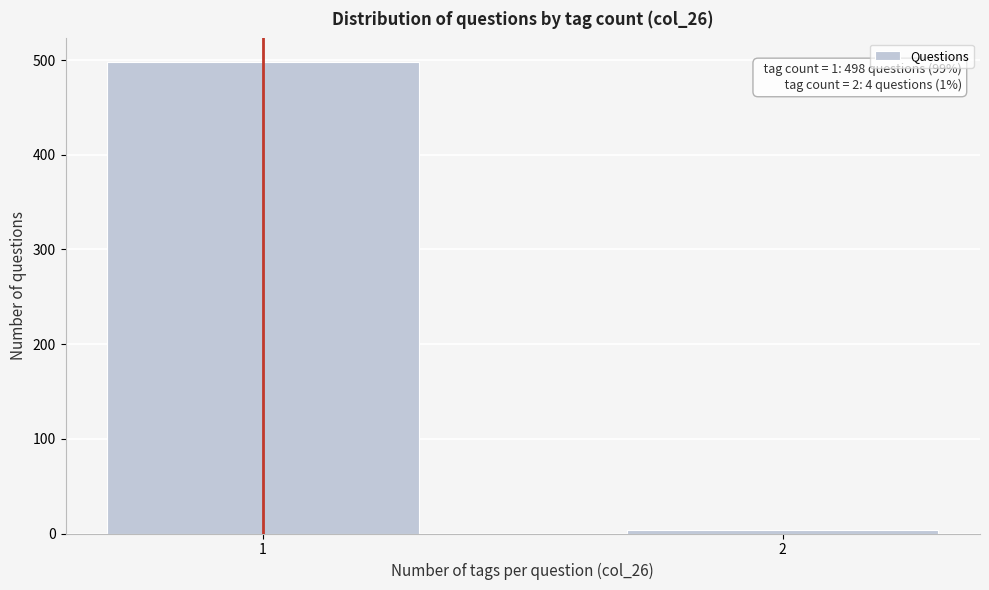

Reading right to left, transcribe all the data shown in this chart.

4	498